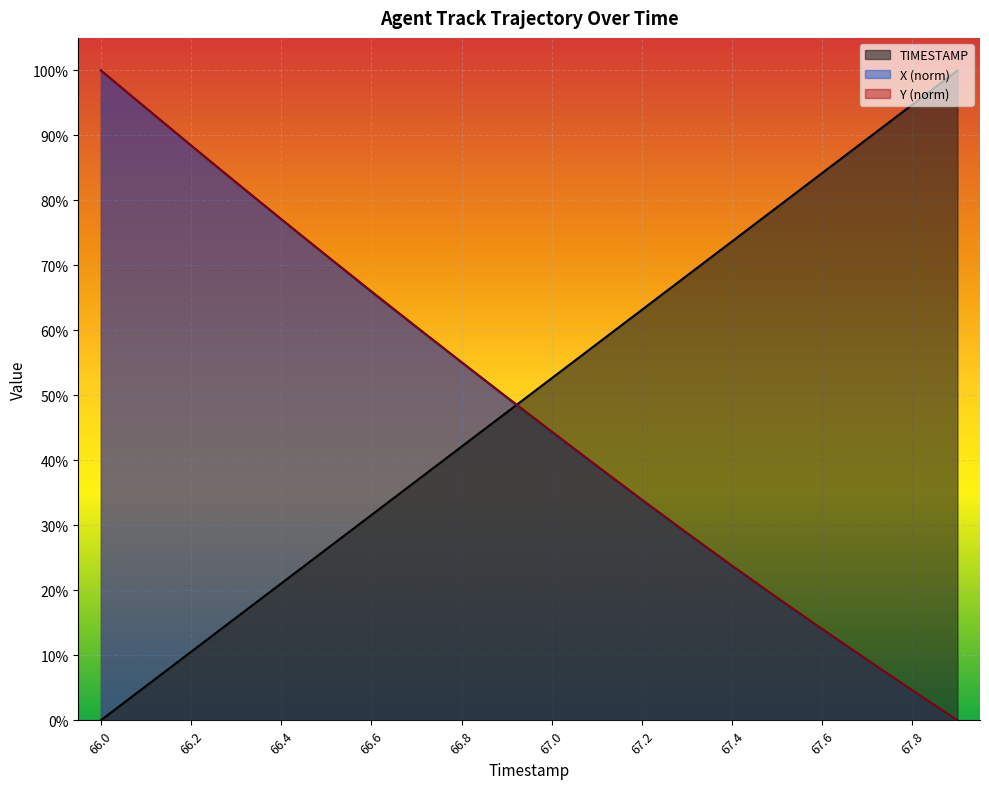

Count the number of categories in the chart.

20